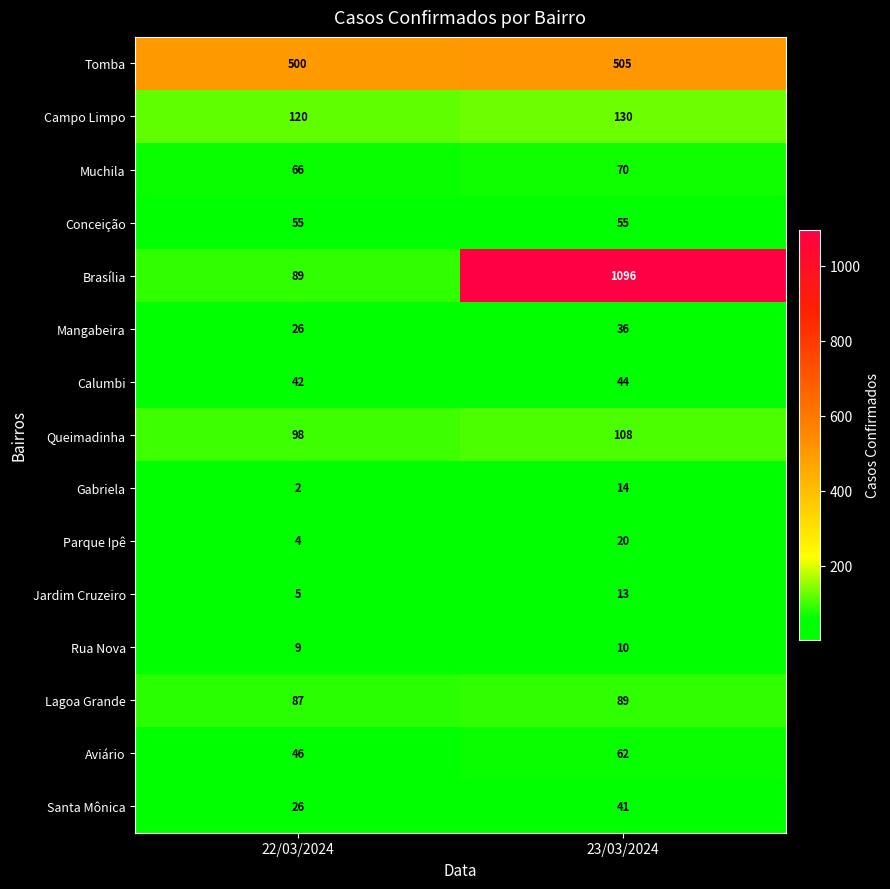

The value of Gabriela at 22/03/2024 is 1. True or false?

False